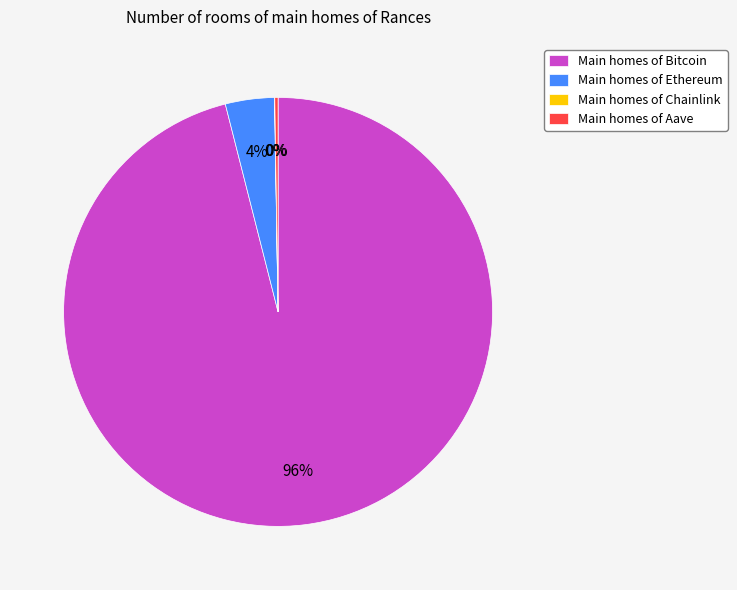

The Main homes of Ethereum slice represents 4% of the pie. True or false?

True